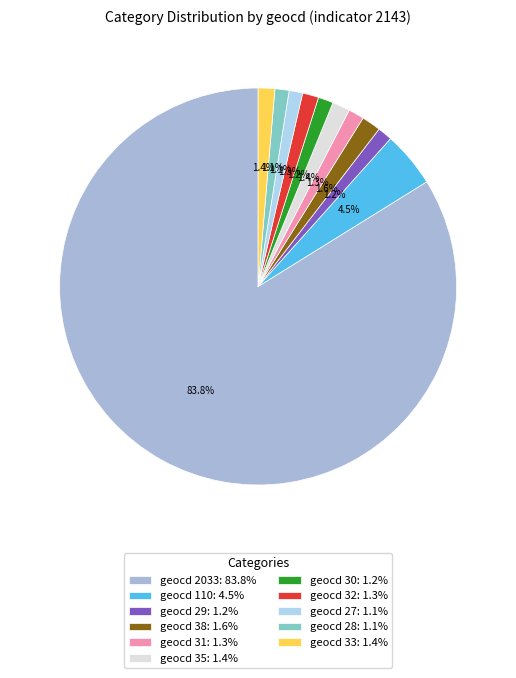

Which category has the biggest portion of the pie?

geocd 2033: 83.8%